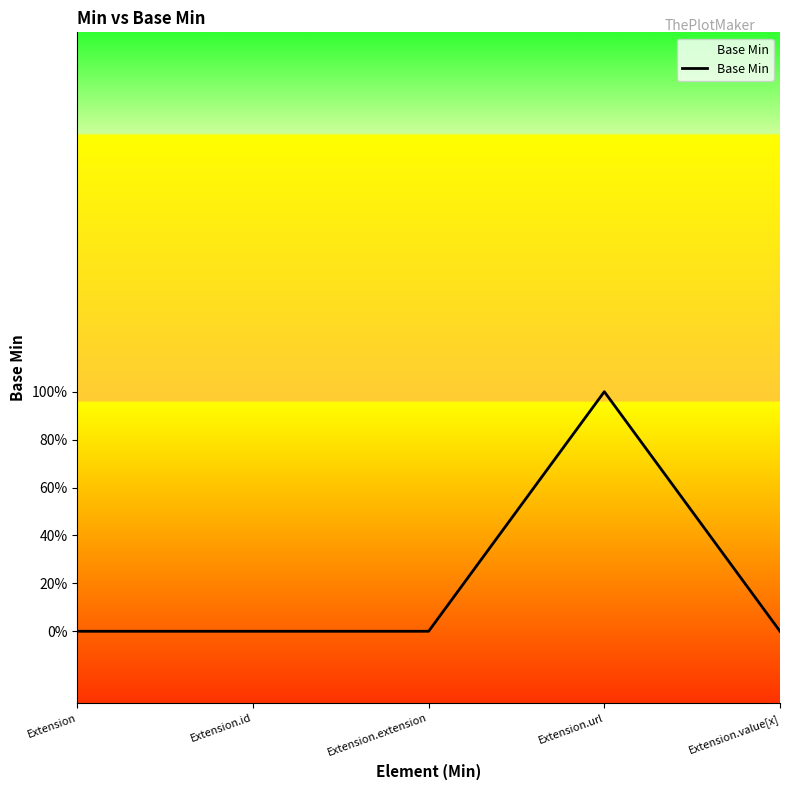

What is the greatest value displayed?

1